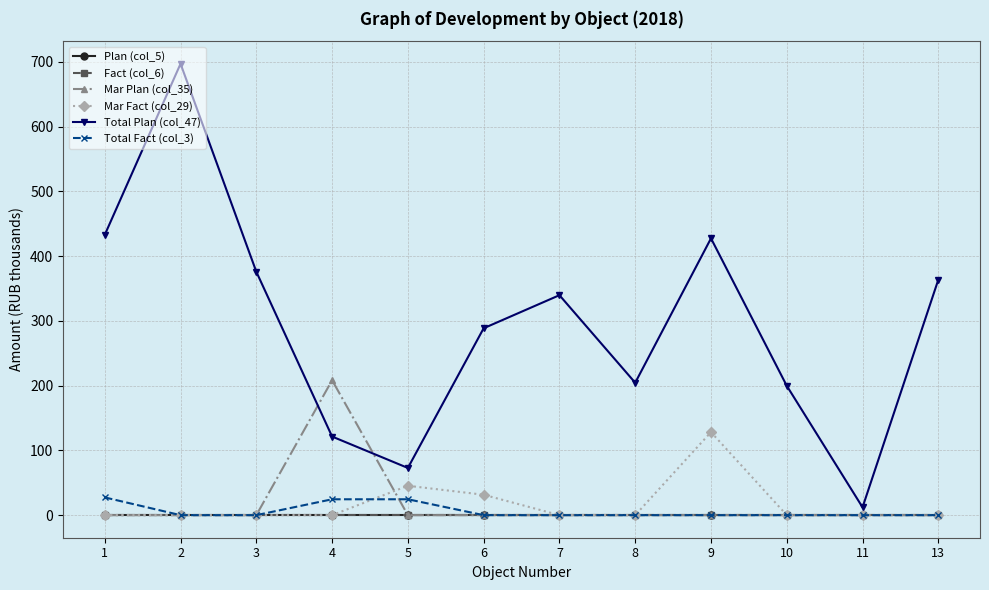

Reading left to right, what are all the values shown in this chart?

Plan (col_5): 0.0	0.0	0.0	0.0	0.0	0.0	0.0	0.0	0.0	0.0	0.0	0.0
Fact (col_6): 0.0	0.0	0.0	0.0	0.0	0.0	0.0	0.0	0.0	0.0	0.0	0.0
Mar Plan (col_35): 0.0	0.0	0.0	208.3	0.0	0.0	0.0	0.0	0.0	0.0	0.0	0.0
Mar Fact (col_29): 0.0	0.0	0.0	0.0	45.4	31.5	0.0	0.0	128.2	0.0	0.0	0.0
Total Plan (col_47): 432.8	697.0	375.8	121.4	72.9	288.6	339.7	204.5	427.4	199.7	12.1	363.6
Total Fact (col_3): 27.4	0.0	0.0	24.5	24.5	0.0	0.0	0.0	0.0	0.0	0.0	0.0